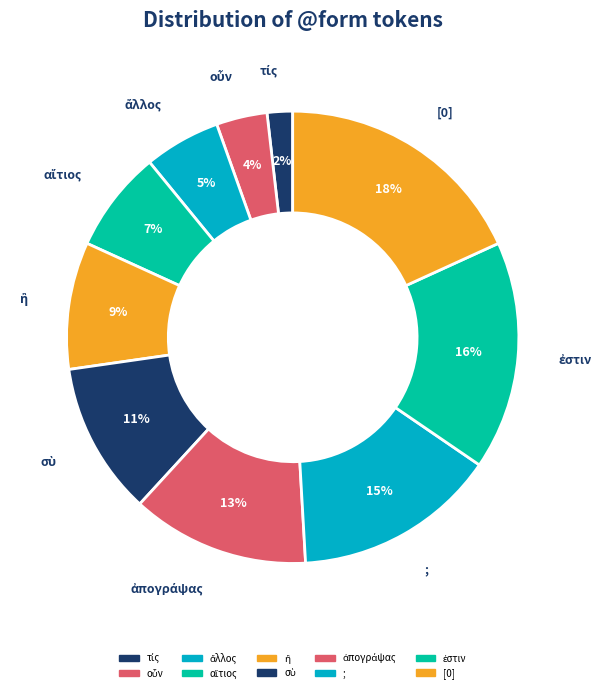

How many segments does this pie chart have?

10